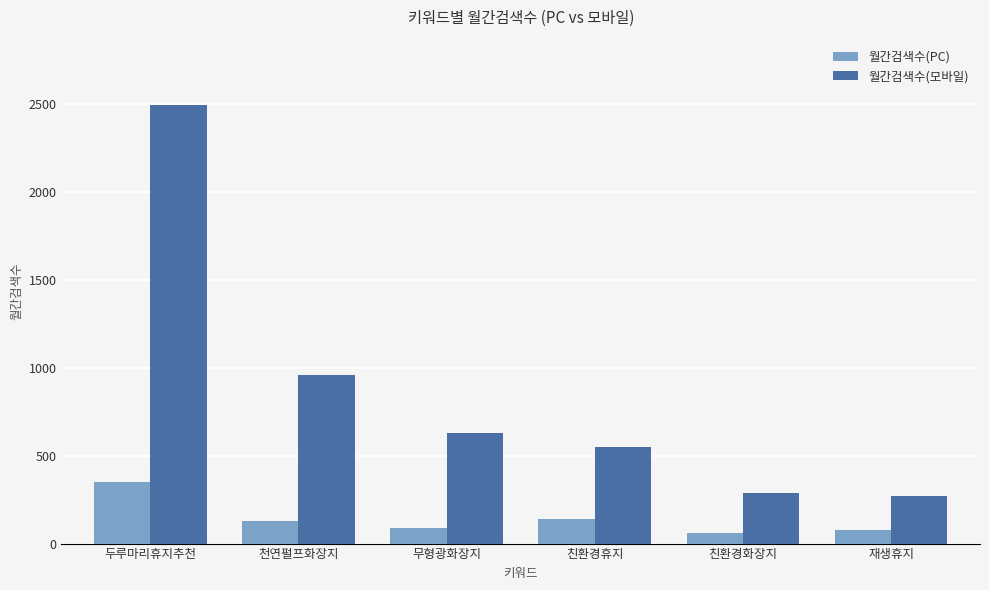

The 월간검색수(모바일) series shows 2490 at 두루마리휴지추천. True or false?

True